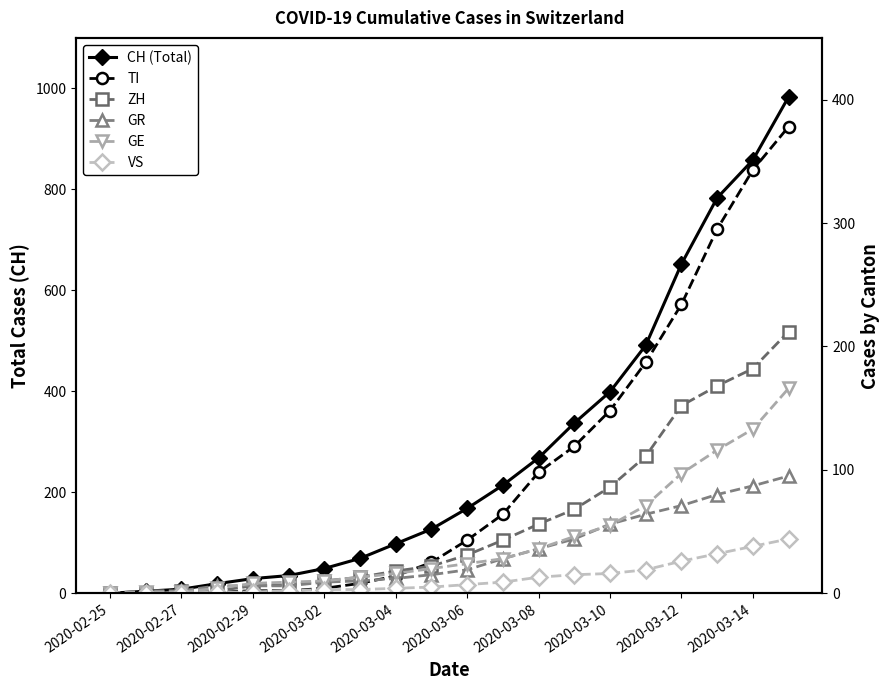

What is the difference between the TI values at 17 and 2020-03-04?

293